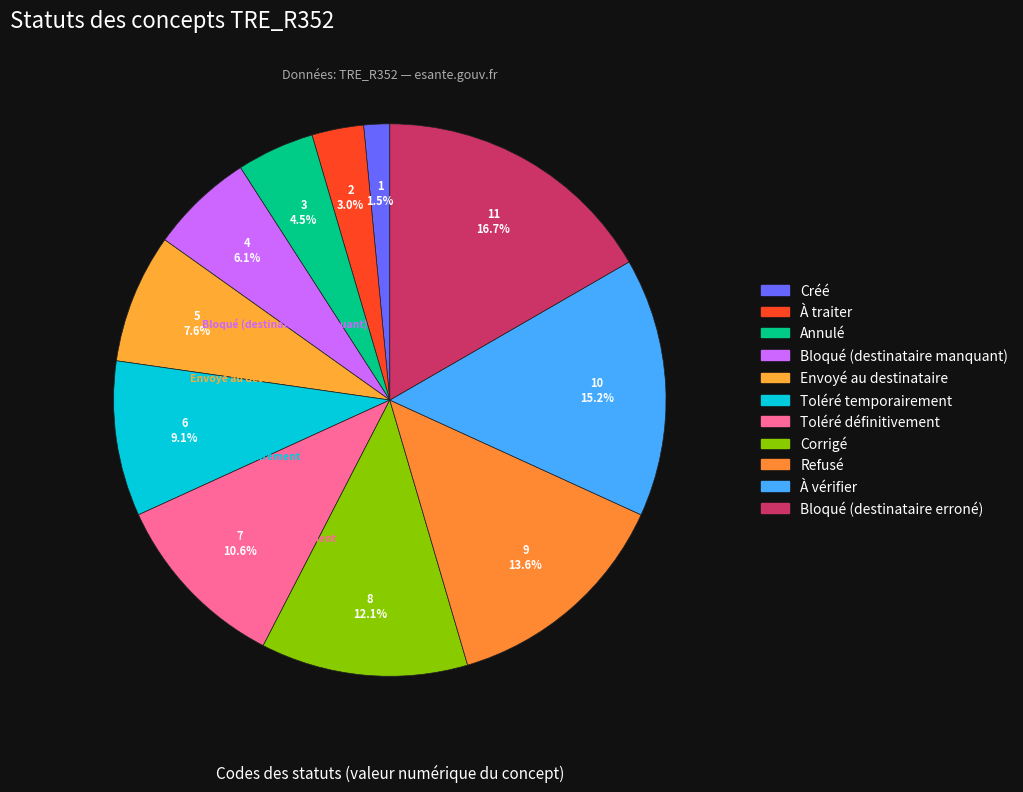

What is the smallest slice in the pie chart?

Créé